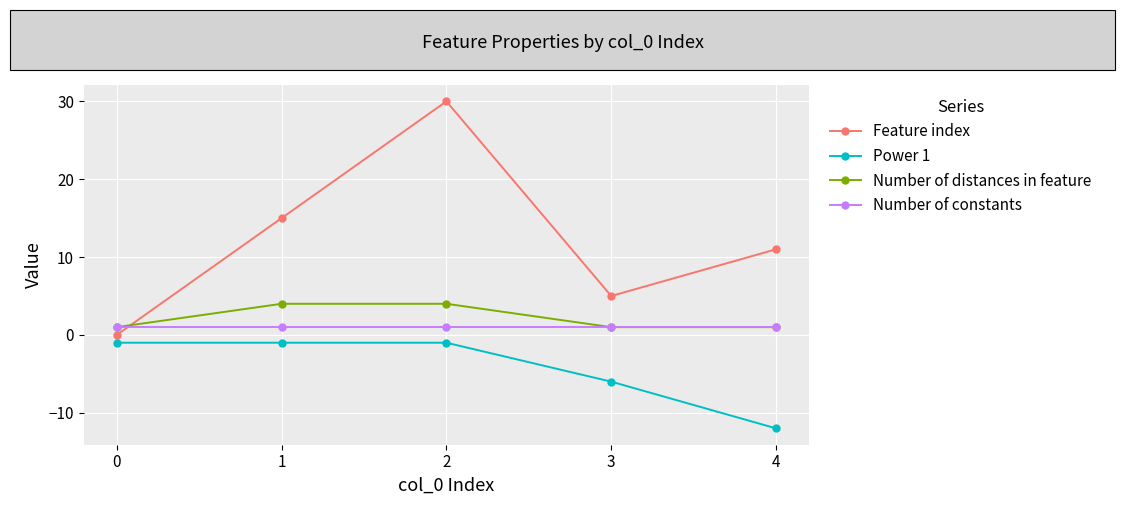

Is it true that Feature index equals 16 at 0?

False